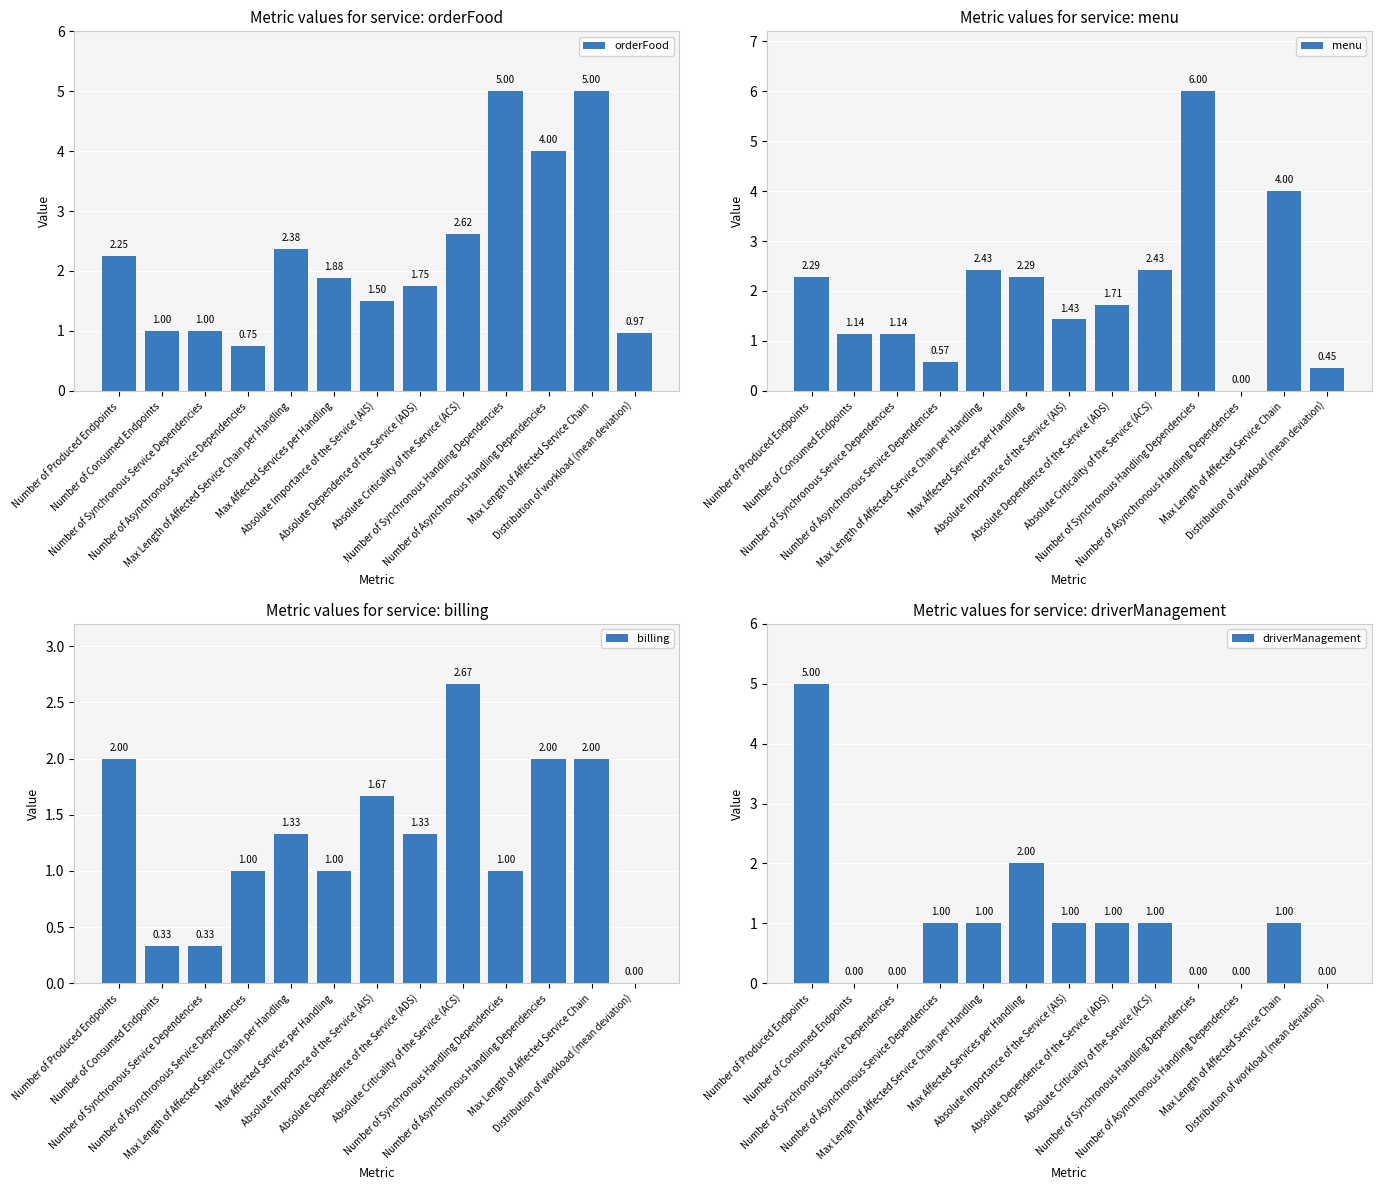

List the series in order of their overall mean, lowest first.

driverManagement, billing, menu, orderFood